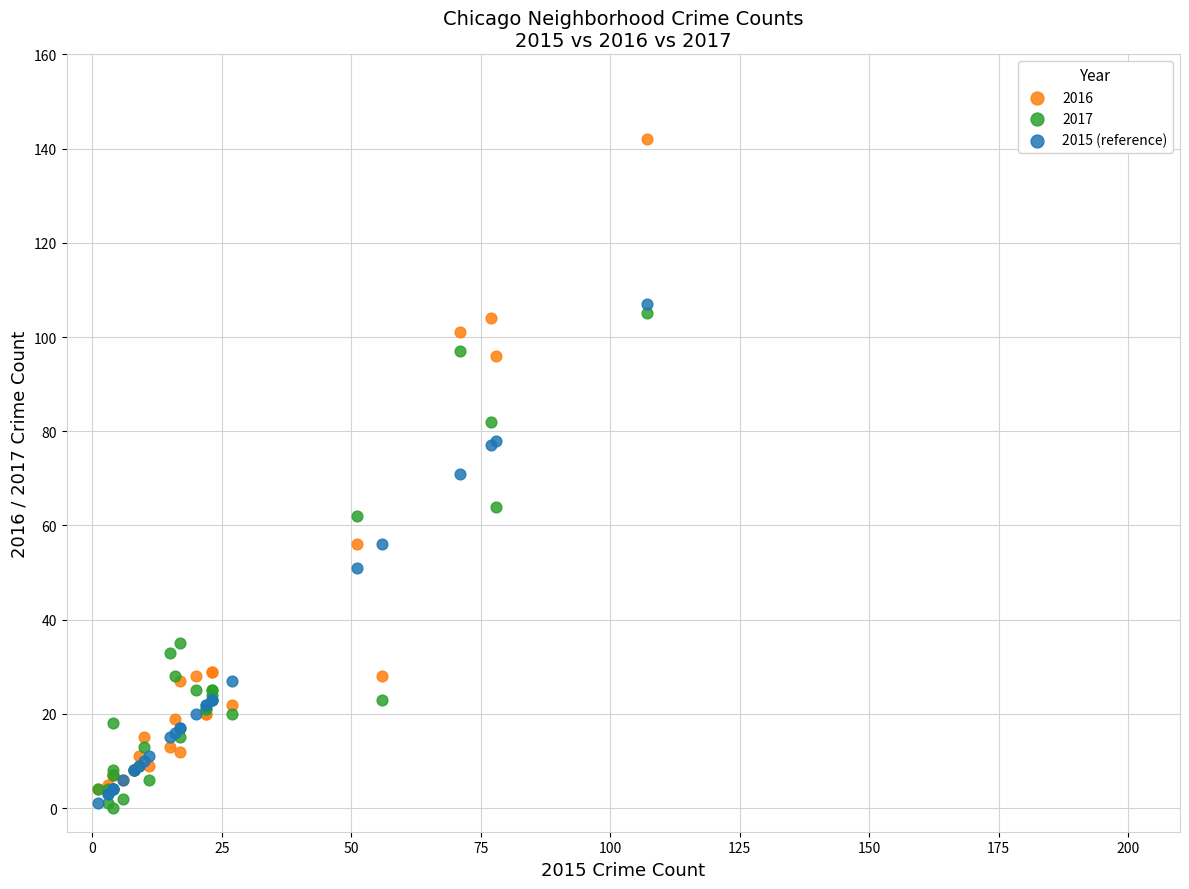

In the 2016 series, what Y value is closest to 73?

56